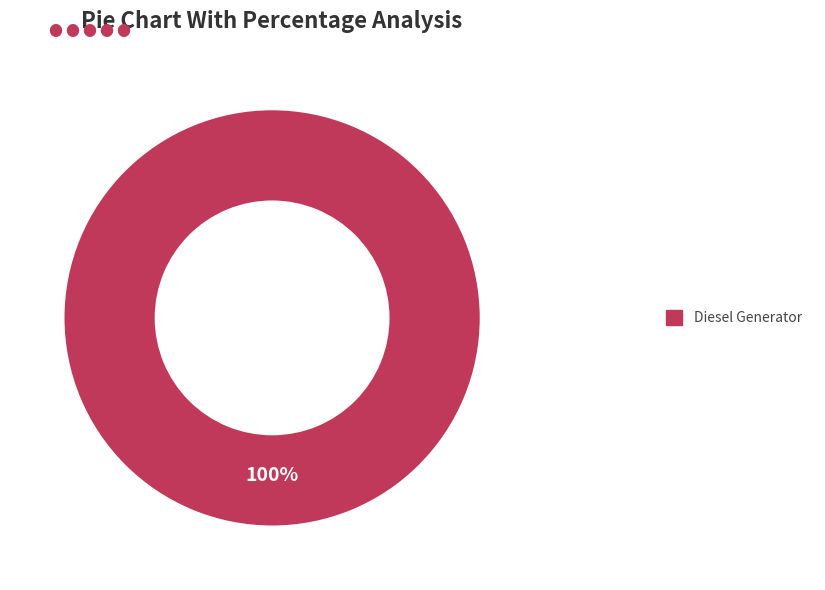

Does any single category account for the majority?

Yes